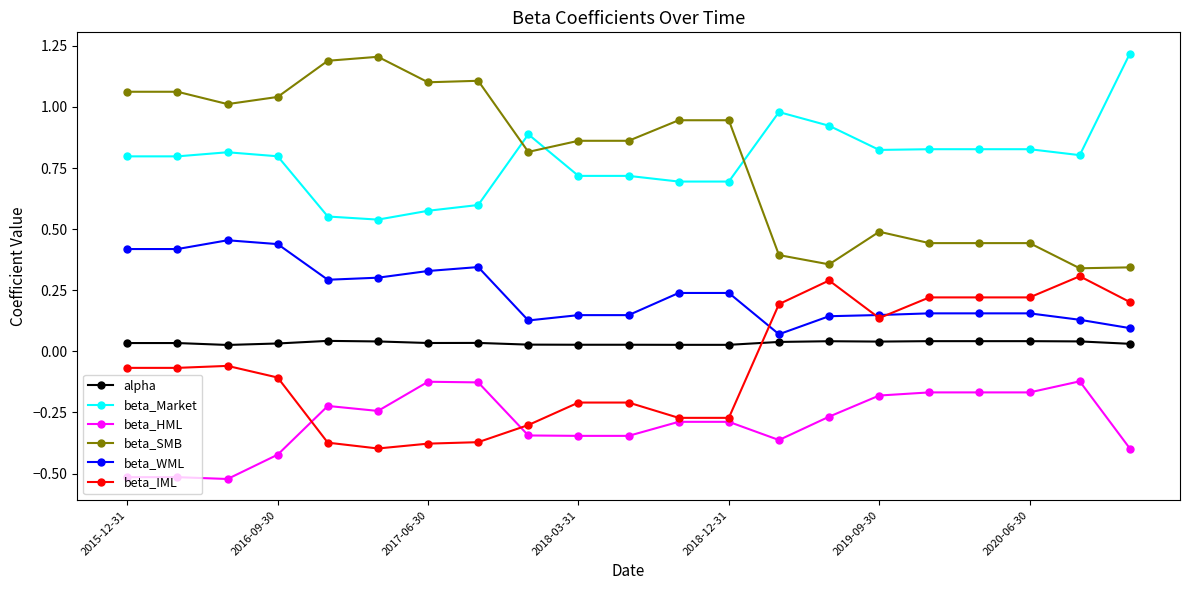

Which series has the widest spread of values?

beta_SMB